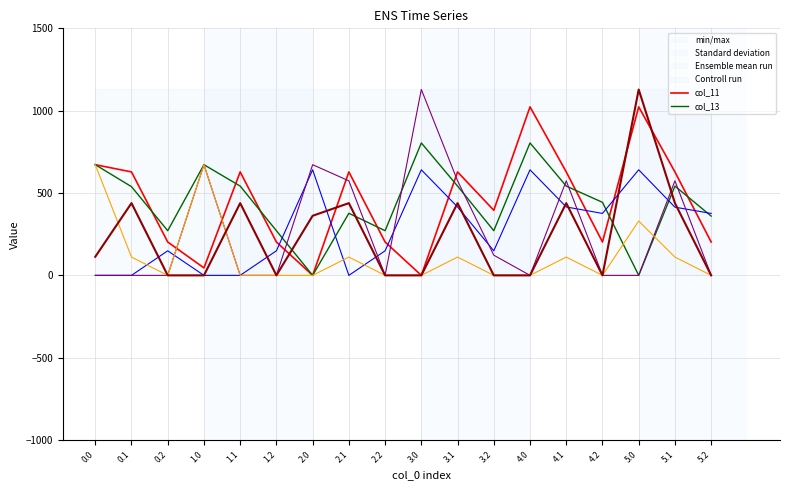

What is the label of the 16th point from the left?

5.0